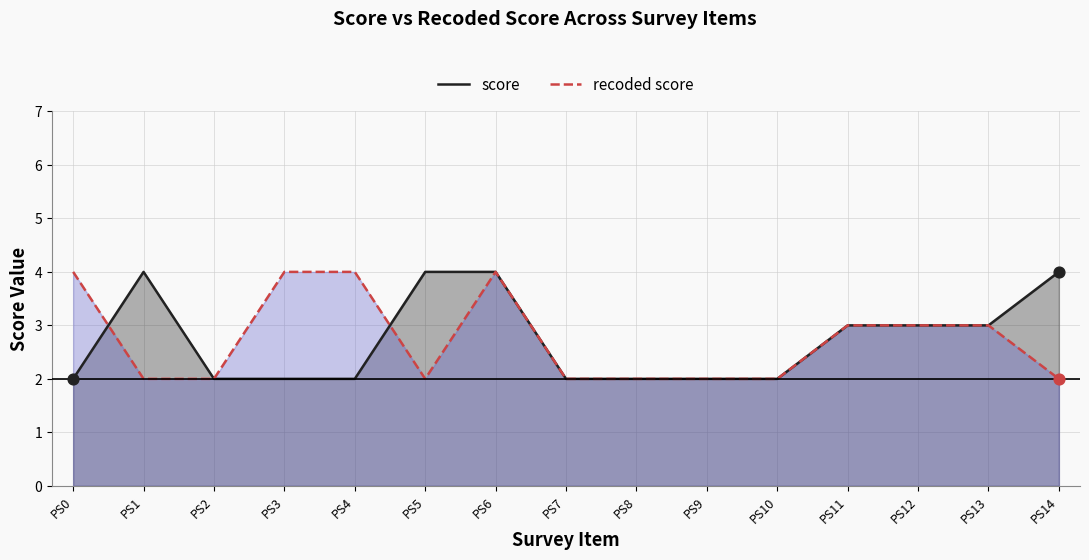

At how many categories does at least one series exceed 2?

10